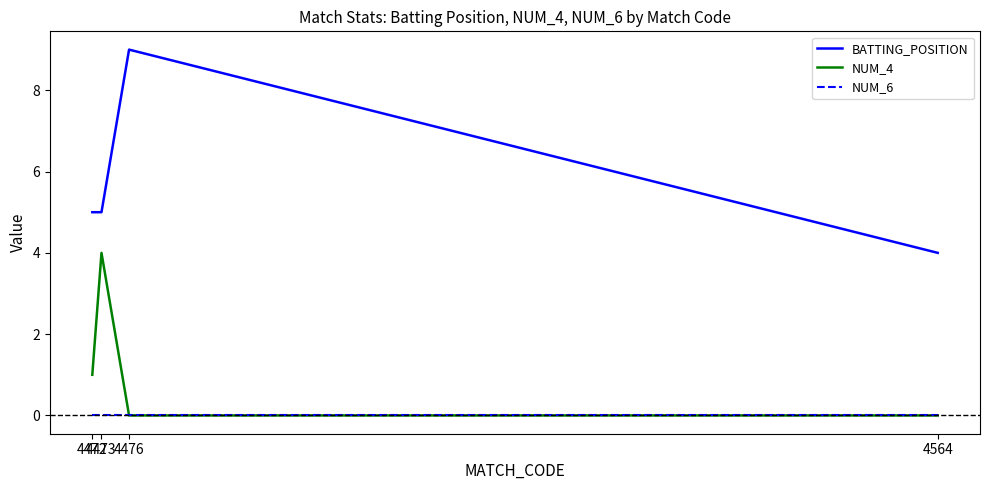

Which series has the largest total across all categories?

BATTING_POSITION